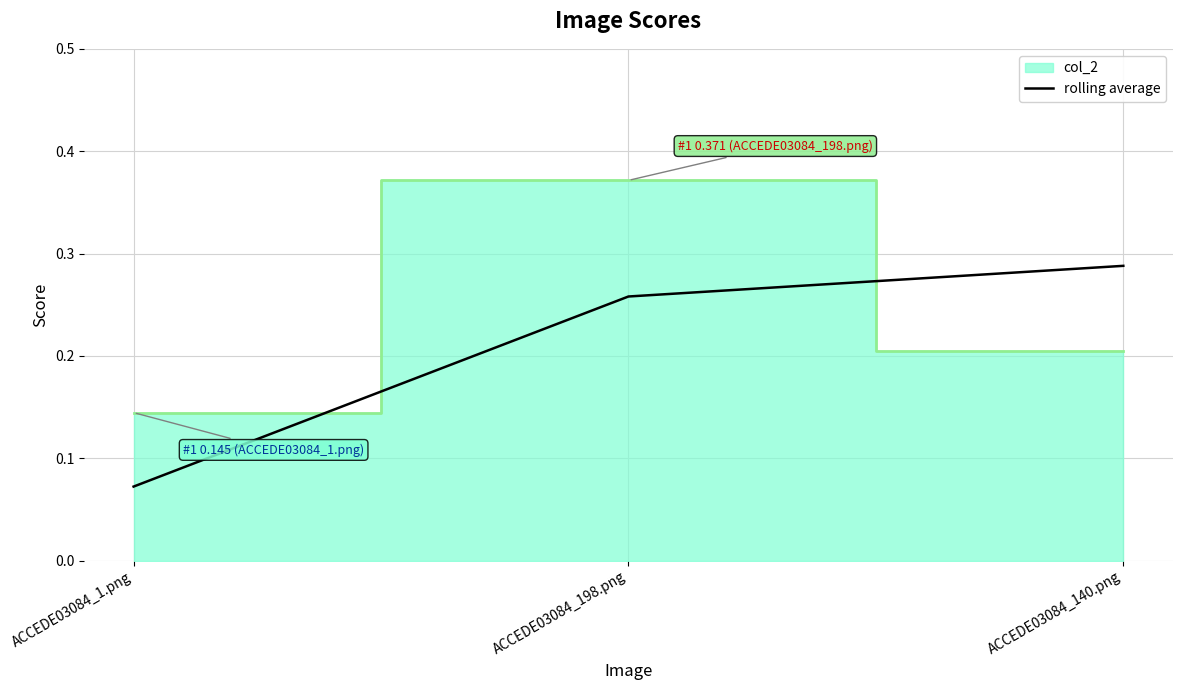

What is the label of the 2nd point from the left?

ACCEDE03084_198.png